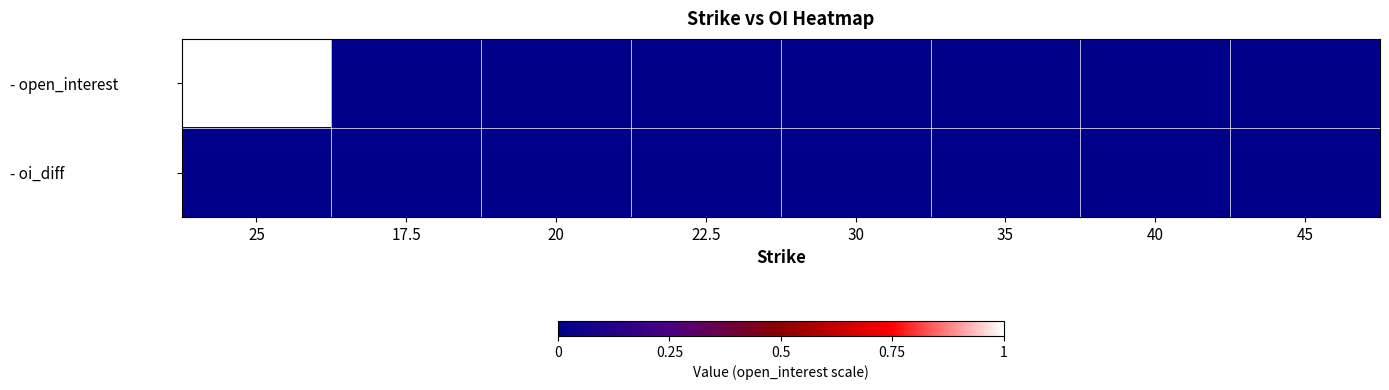

Which series has the largest total across all categories?

- open_interest